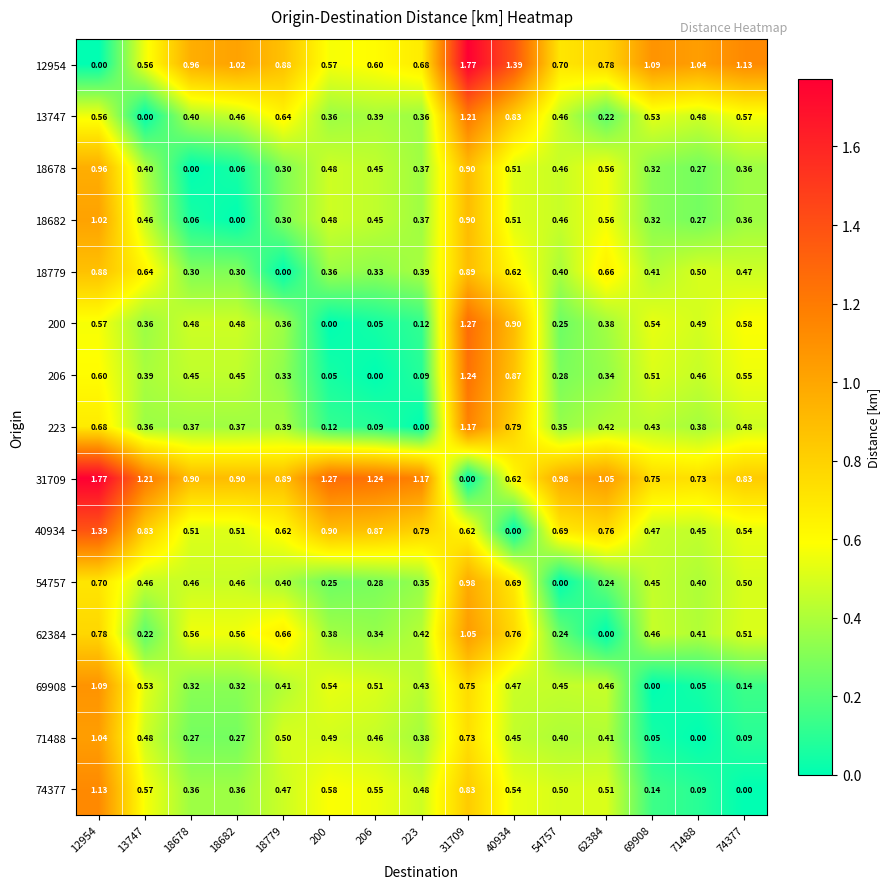

Is the value of 18678 at 18779 greater than the value of 71488 at 18678?

Yes